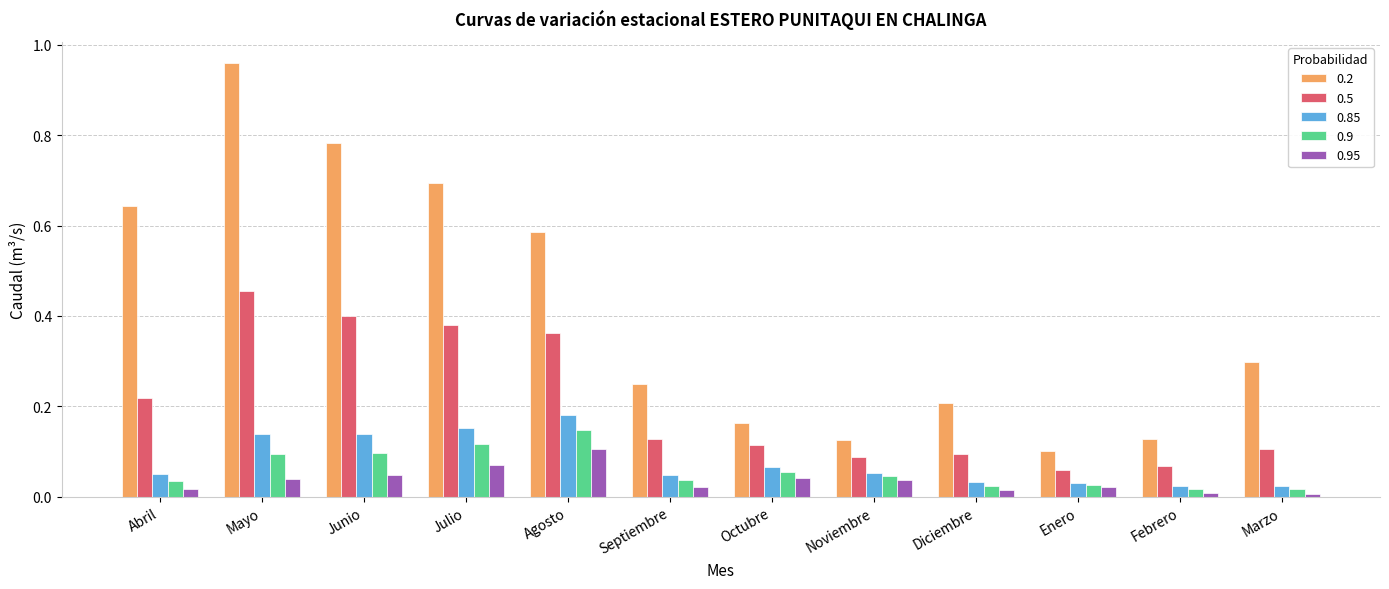

At which category does the chart reach its peak across all series?

Mayo